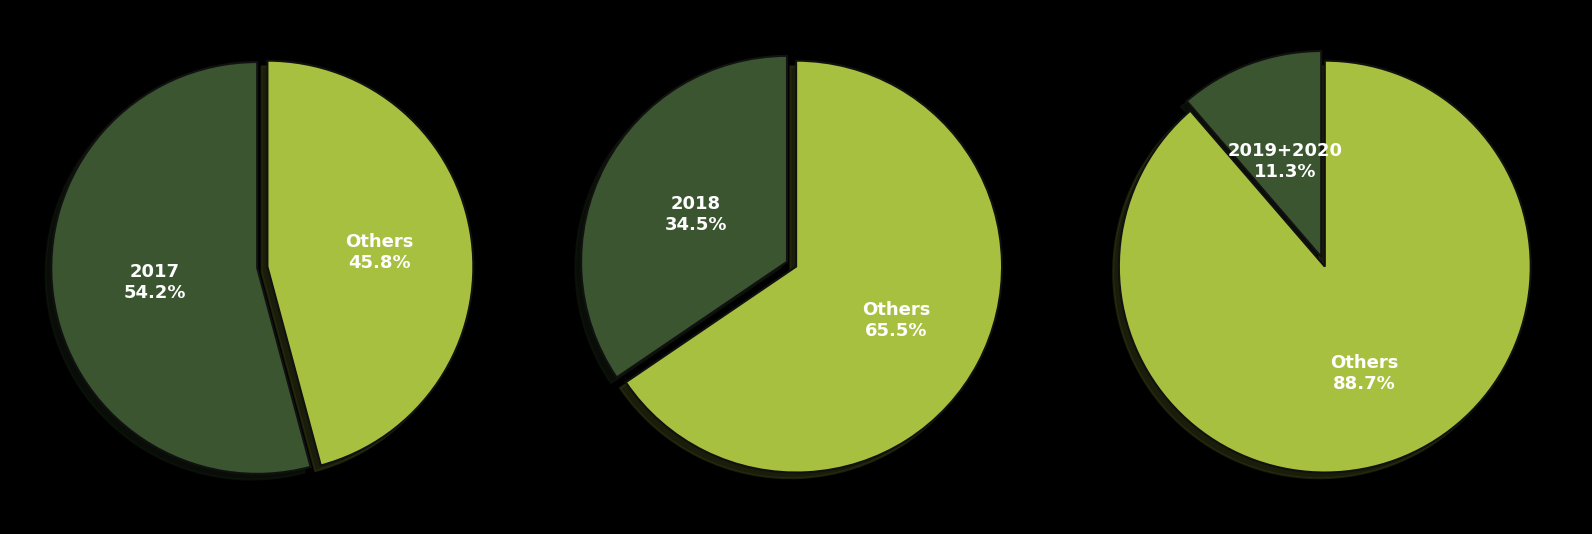

How much of the chart is everything except 2019?

98.8%